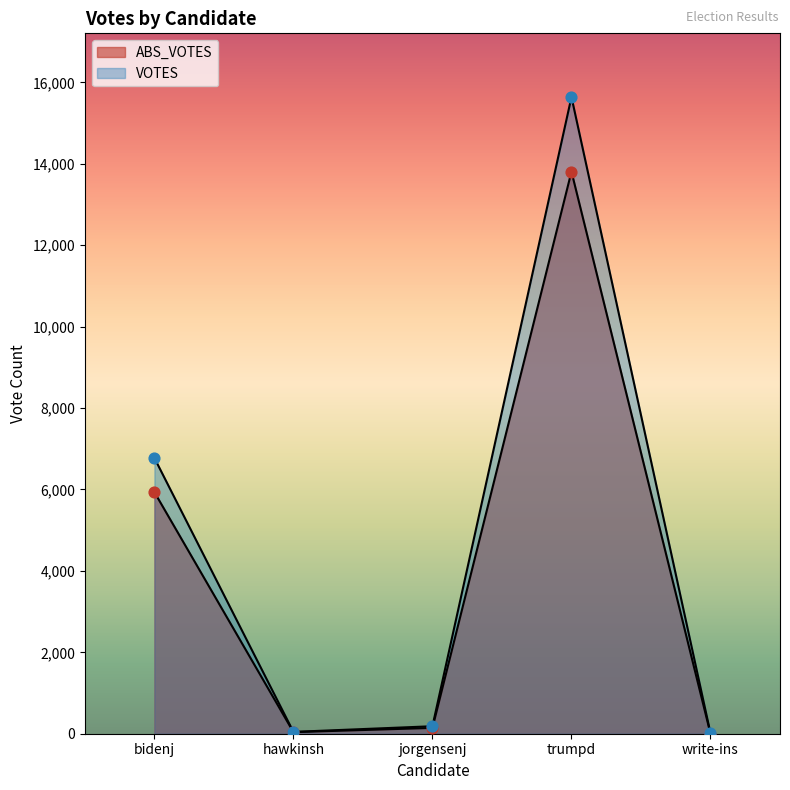

Which series reaches the minimum Y coordinate?

ABS_VOTES